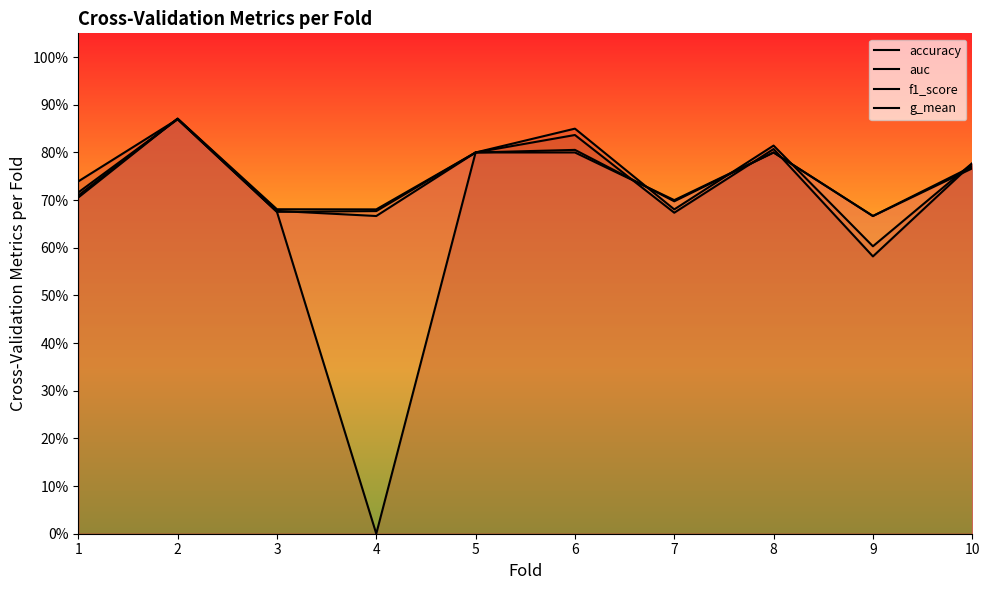

Reading left to right, extract all data points from this chart.

accuracy: 0.7	0.9	0.7	0.7	0.8	0.8	0.7	0.8	0.7	0.8
auc: 0.7	0.9	0.7	0.7	0.8	0.8	0.7	0.8	0.6	0.8
f1_score: 0.7	0.9	0.7	0.7	0.8	0.8	0.7	0.8	0.7	0.8
g_mean: 0.7	0.9	0.7	0.0	0.8	0.8	0.7	0.8	0.6	0.8